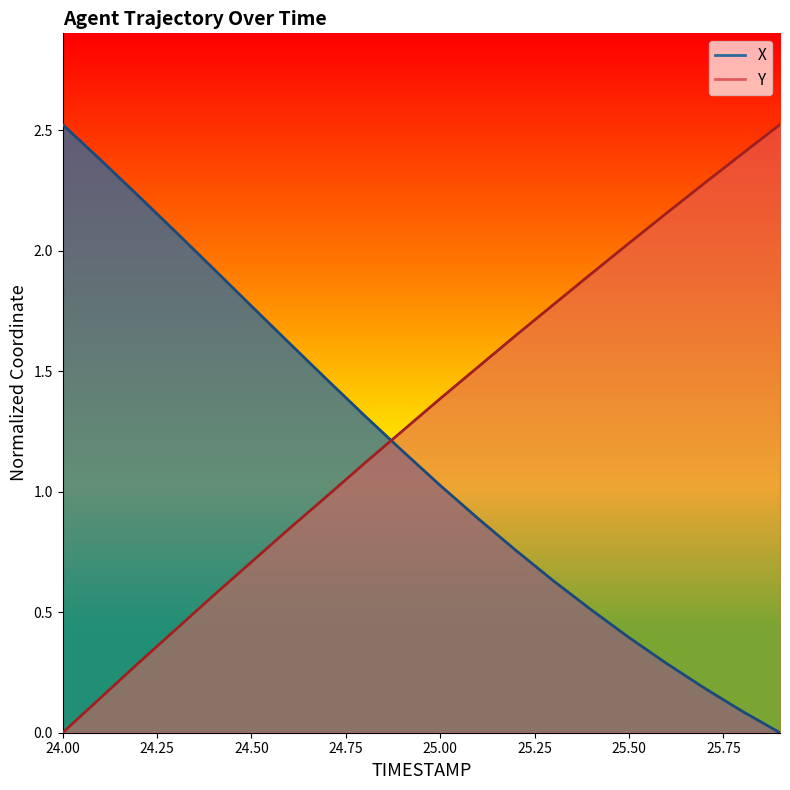

At which category is the sum across all series the highest?

24.0